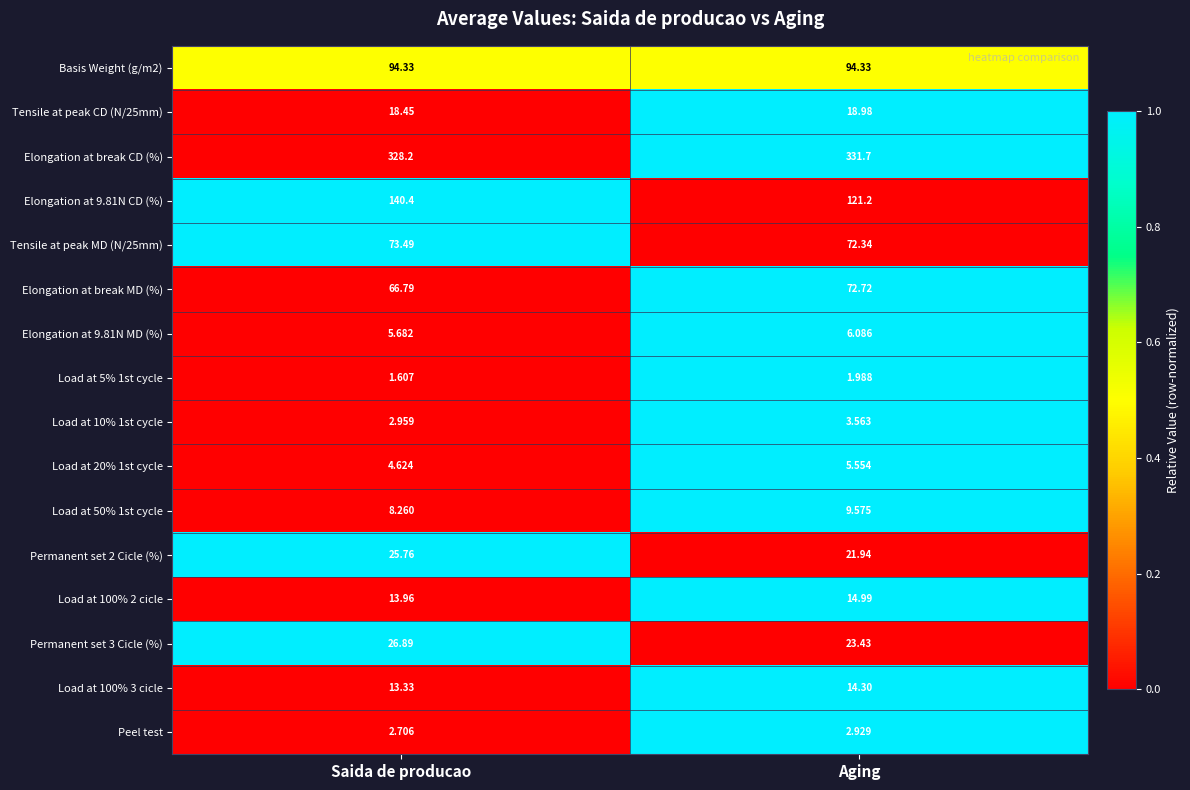

Which category has the lowest value across all series?

Saida de producao